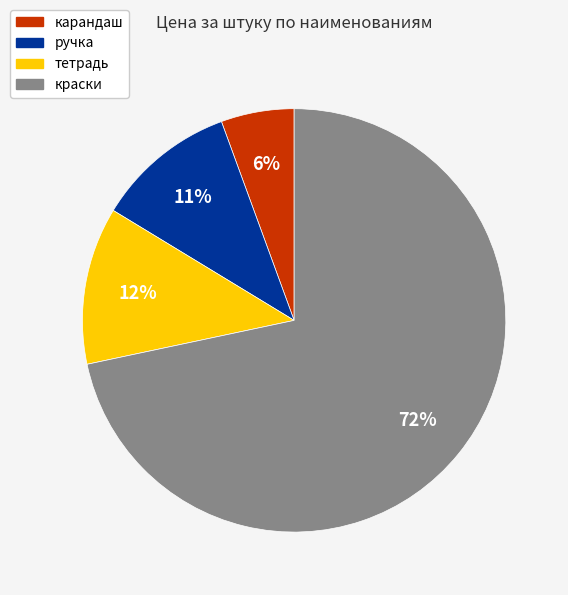

Which slice is the largest?

краски